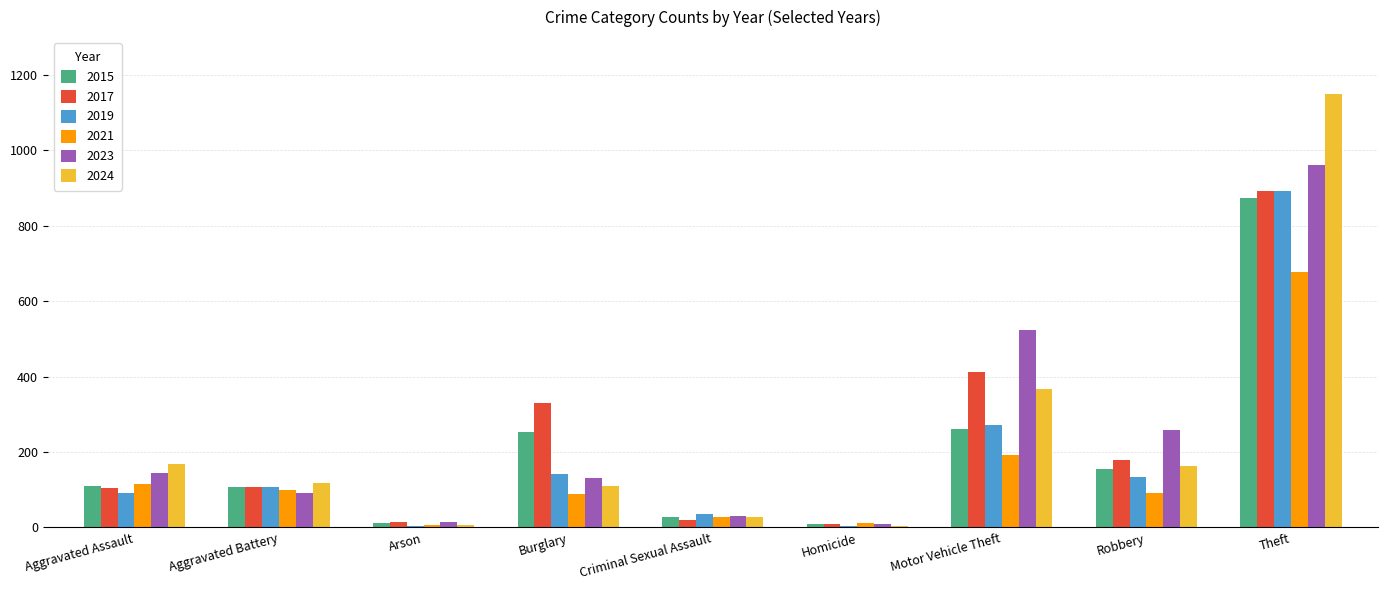

True or false: 2021 has a value of 68 at Aggravated Assault.

False